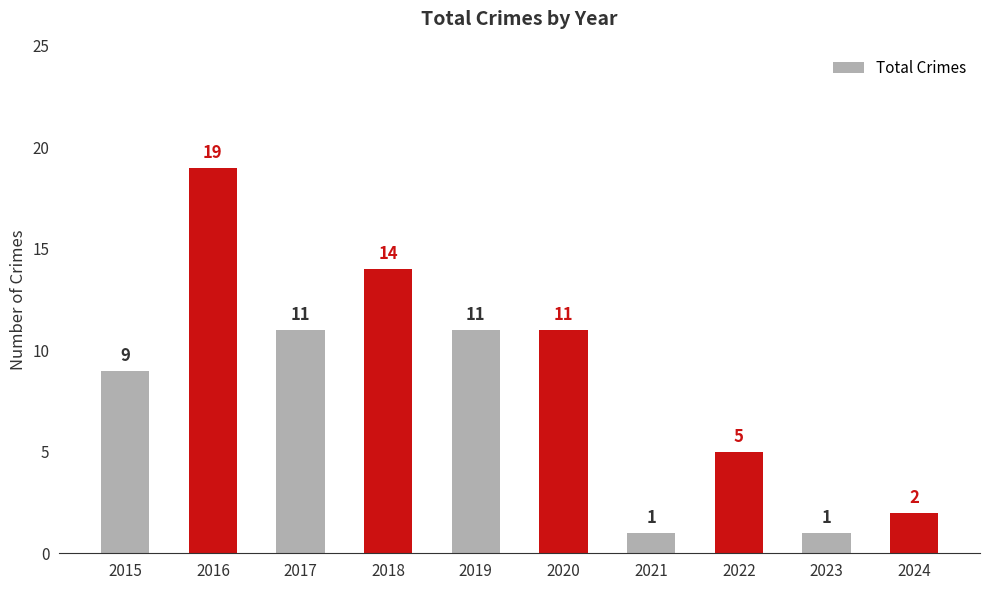

What is the smallest value displayed?

1